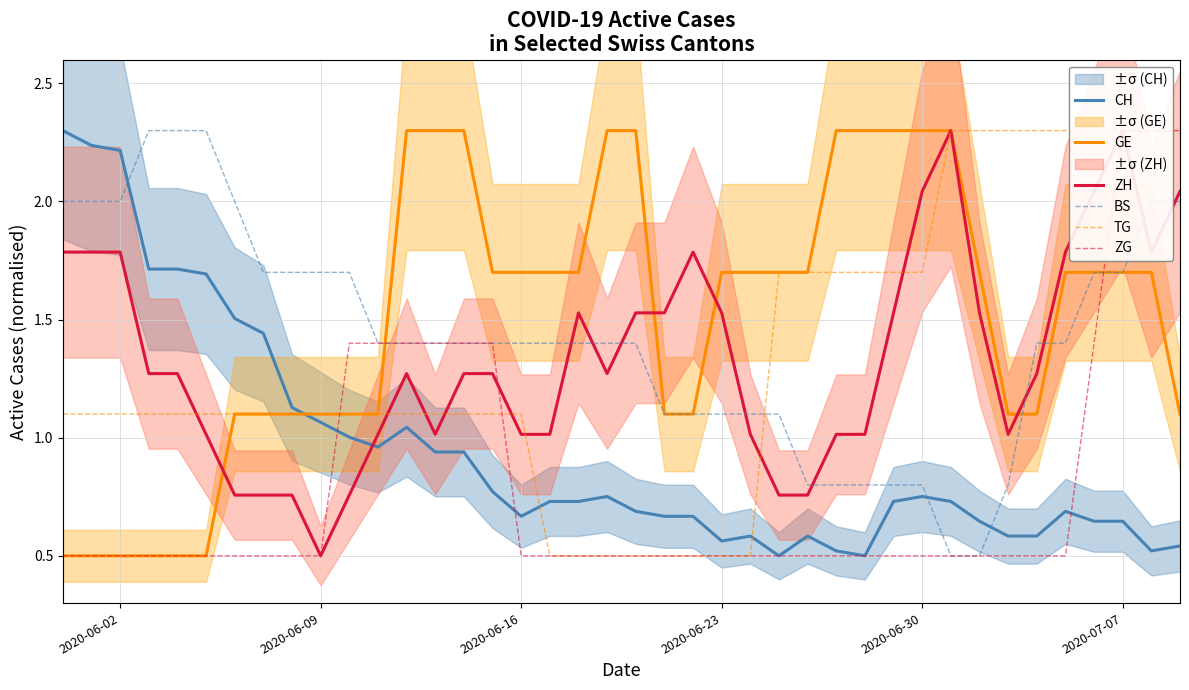

What is the highest value of the BS series?

2.3